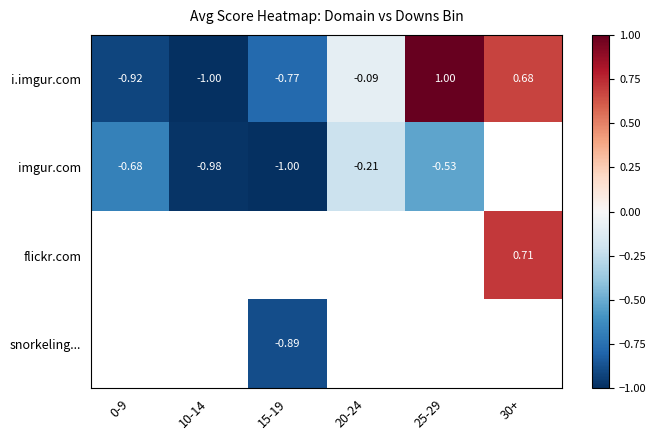

Count the number of categories in the chart.

6